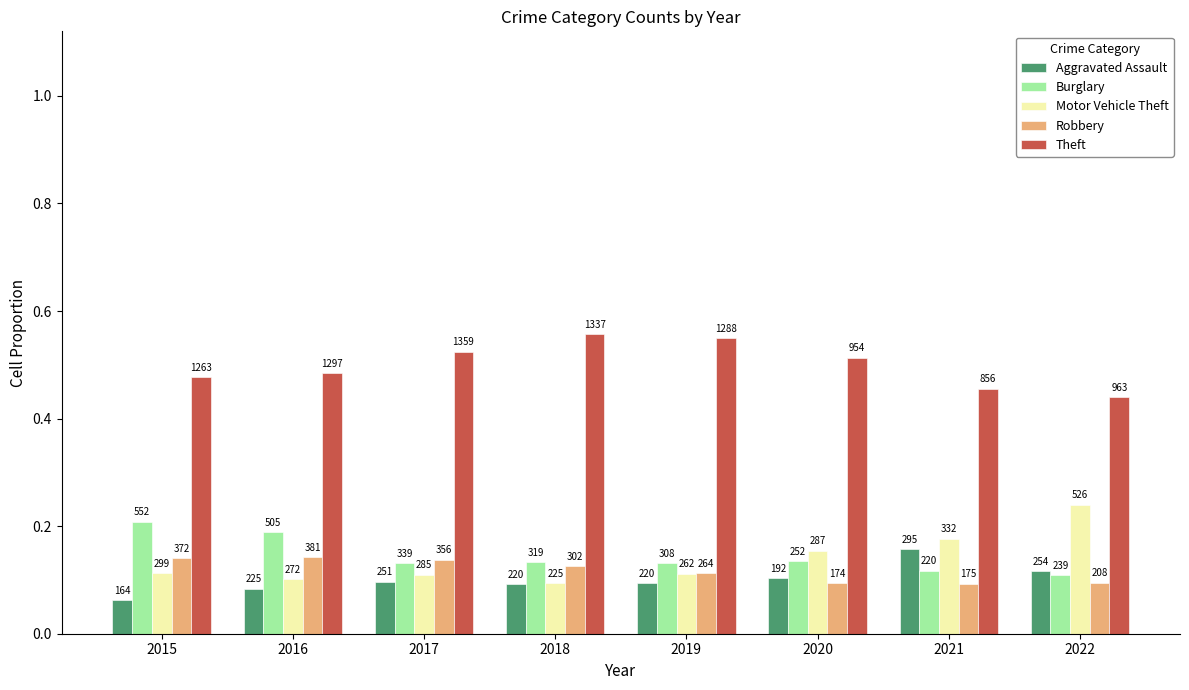

What are all the series names shown in the legend?

Aggravated Assault, Burglary, Motor Vehicle Theft, Robbery, Theft